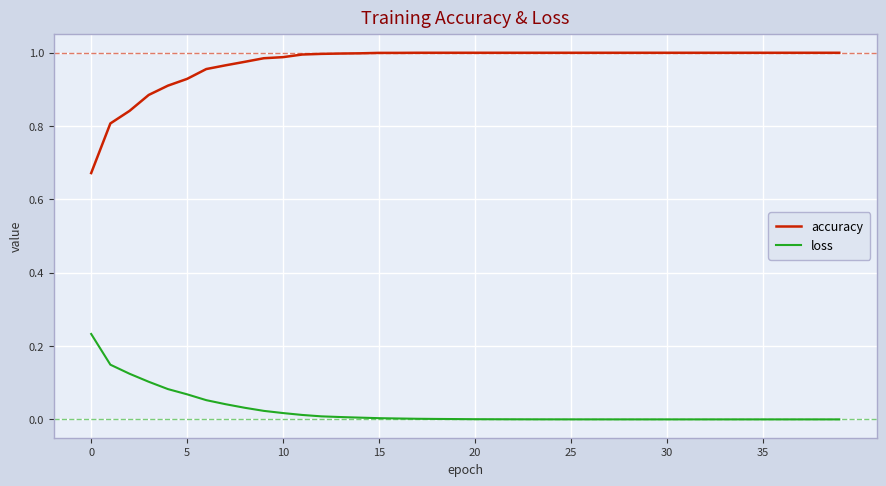

Rank the series by their average value, from lowest to highest.

loss, accuracy